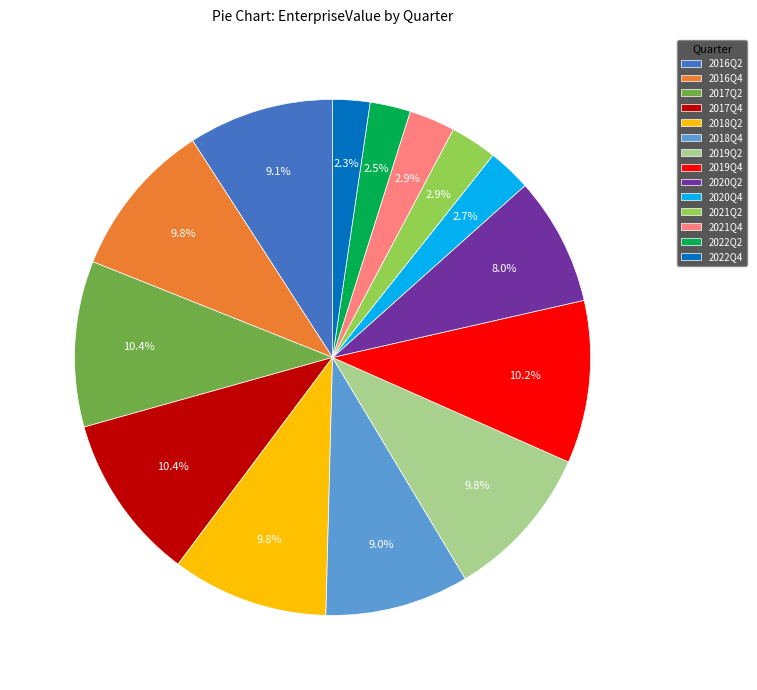

Combined, do 2019Q2 and 2021Q4 account for over 50%?

No